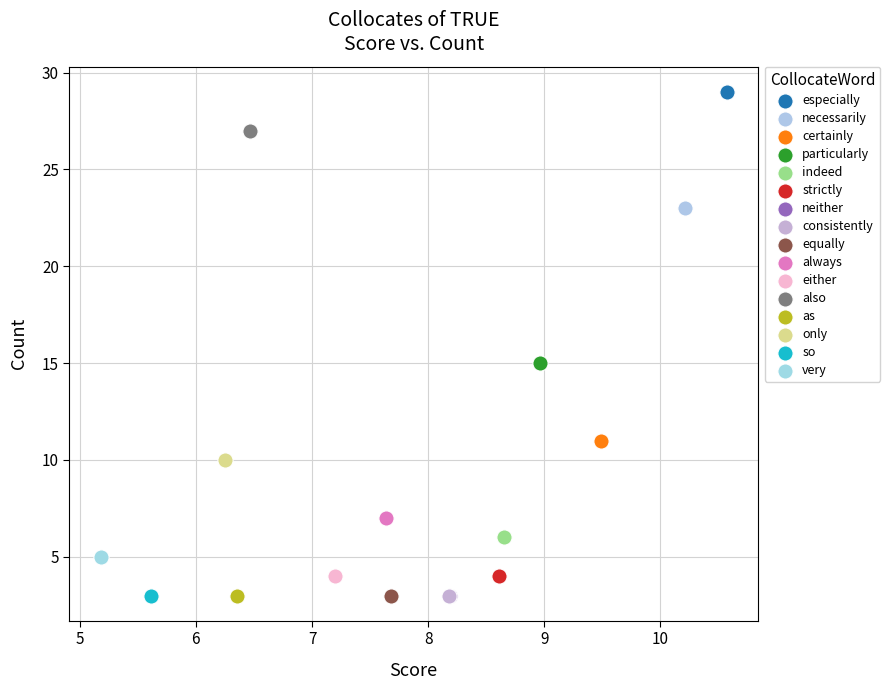

What are all the series names shown in the legend?

especially, necessarily, certainly, particularly, indeed, strictly, neither, consistently, equally, always, either, also, as, only, so, very